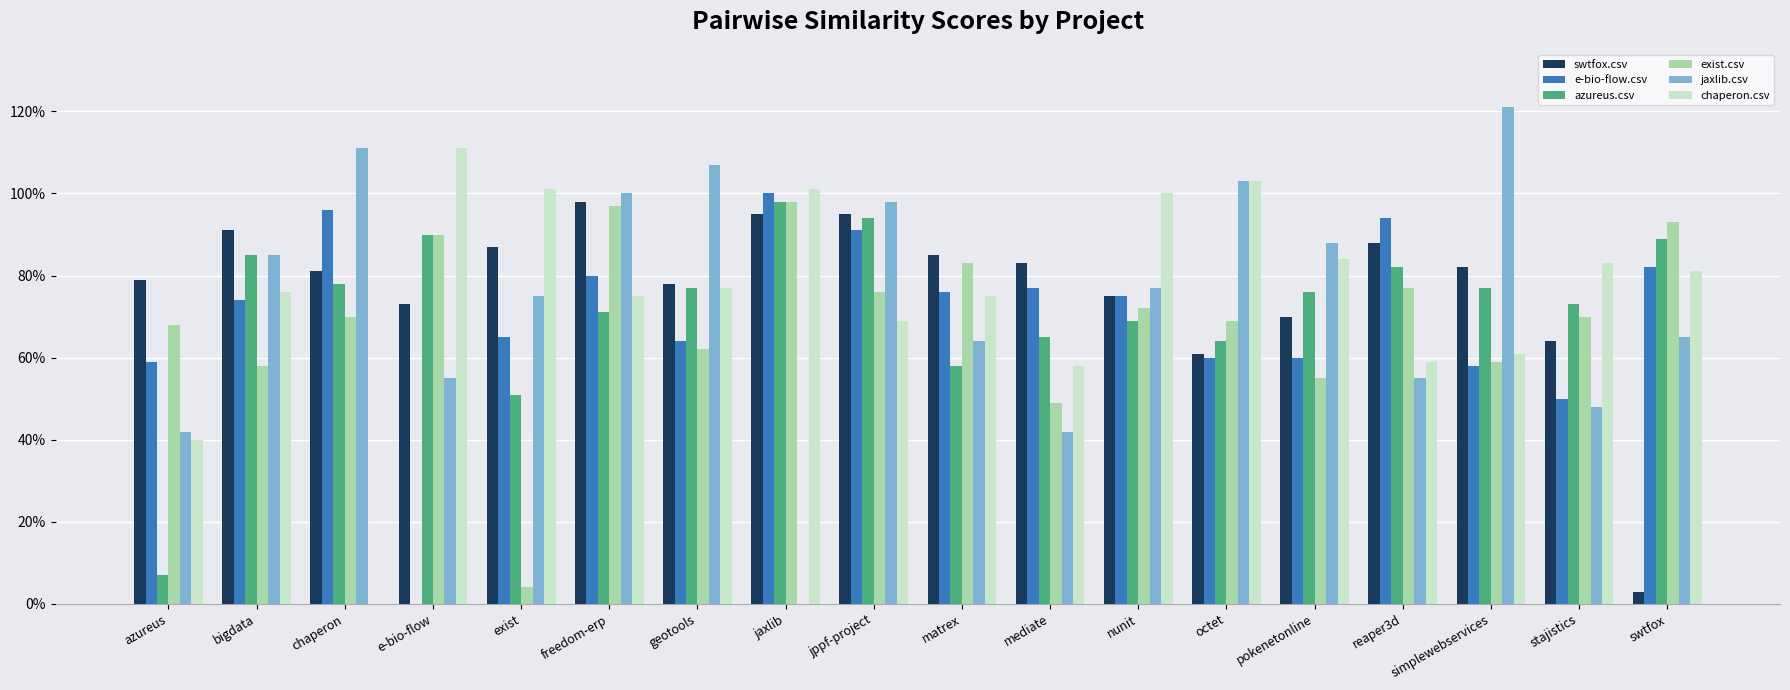

What position from the left is pokenetonline?

14